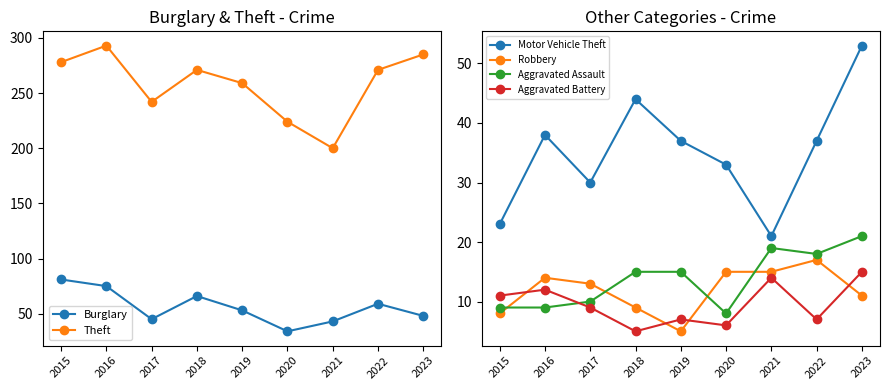

Is this an area chart (filled region under the line)?

No